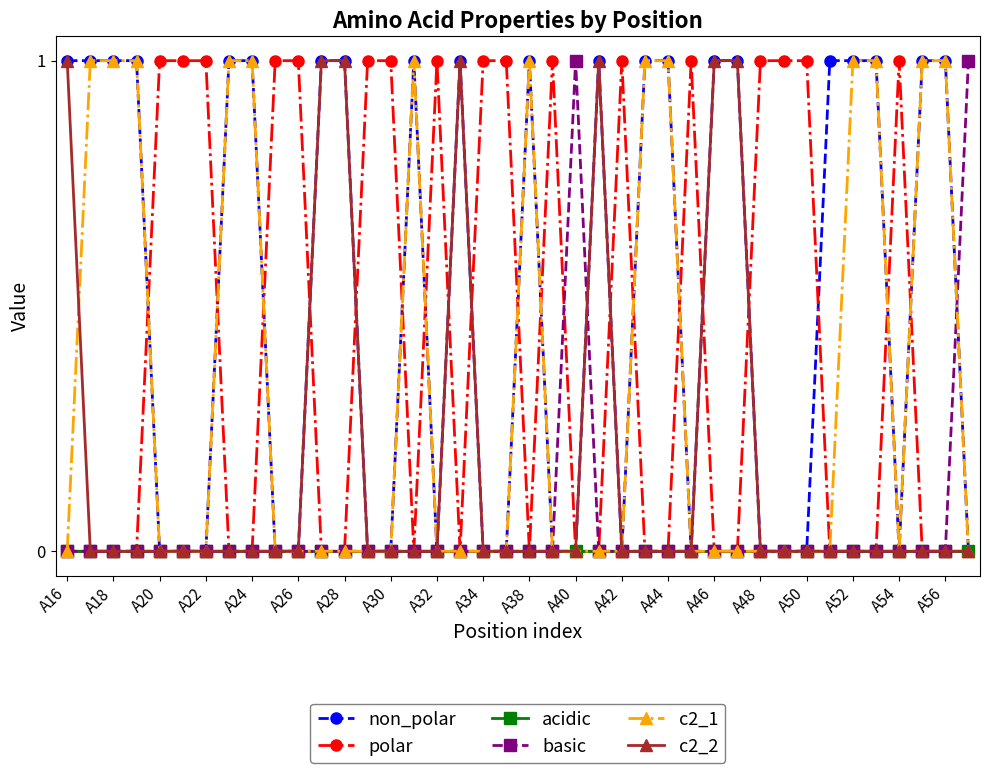

What is the difference between the maximum and minimum values in the non_polar series?

1